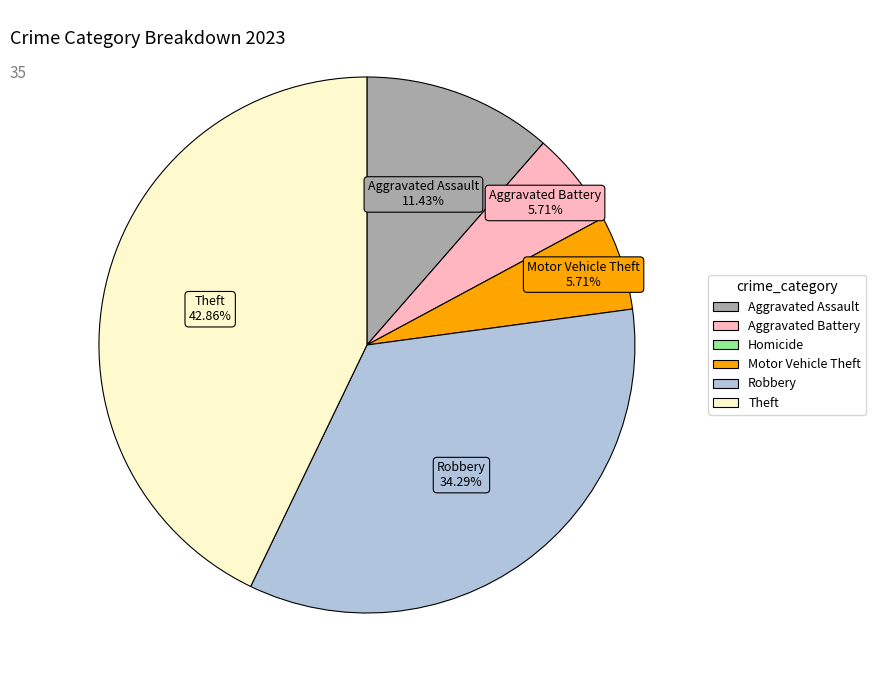

Is there any slice that represents more than half of the pie?

No